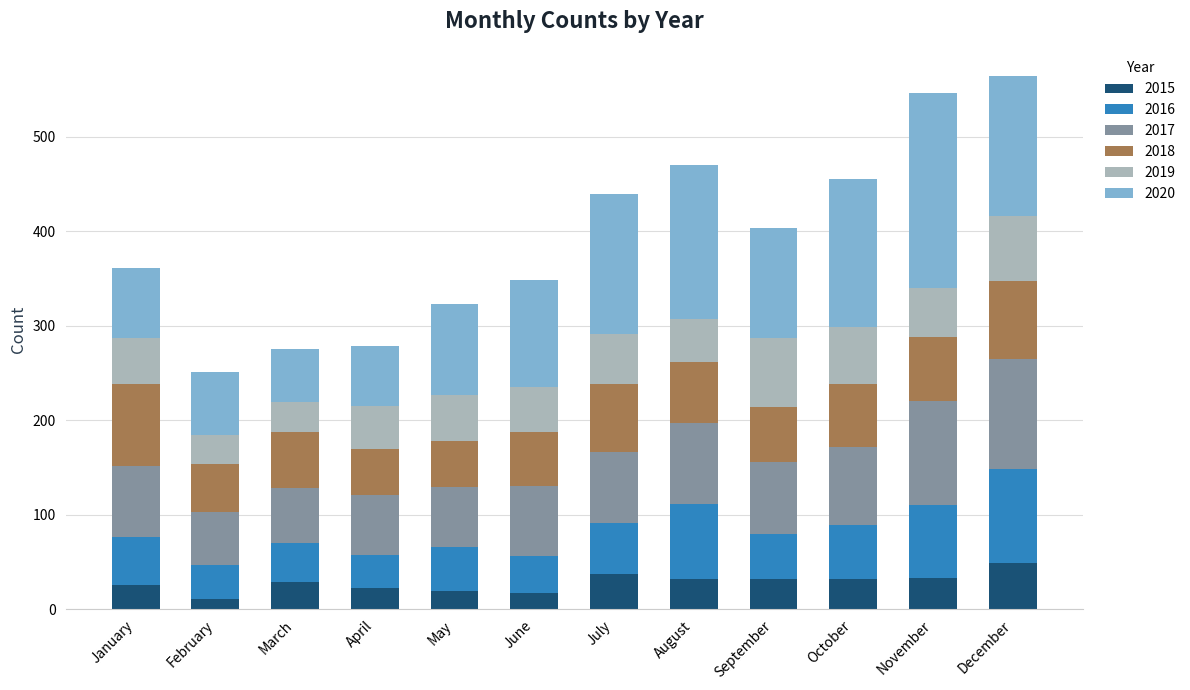

What is the maximum value for 2015?

49